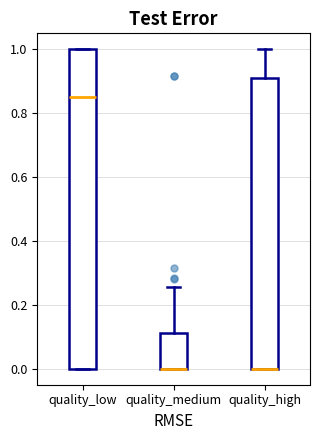

Comparing the boxes themselves (not the whiskers), which one is the tallest?

quality_low